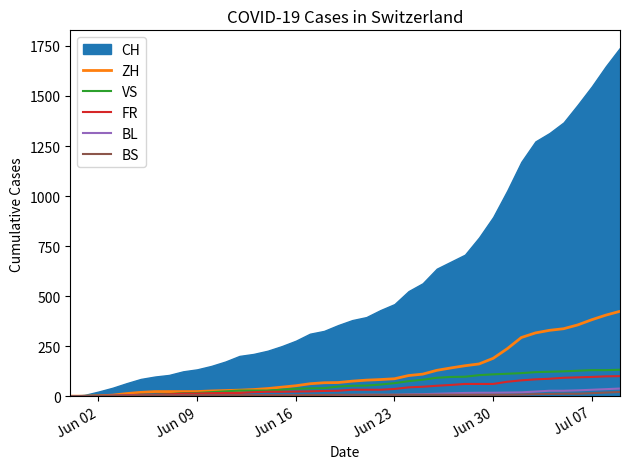

Does the chart display data point markers on the line(s)?

No